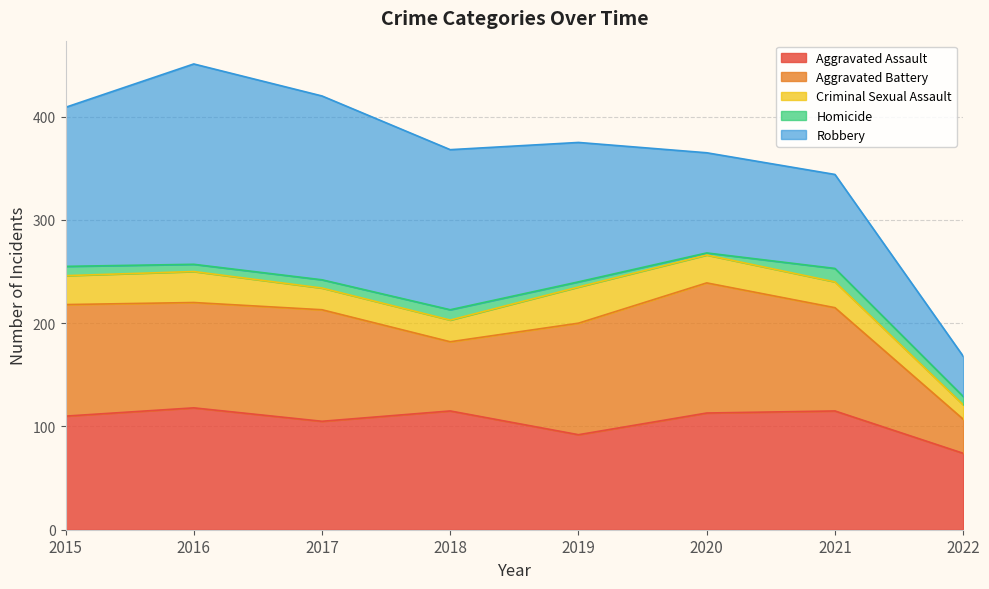

What is the difference between the second highest and second lowest values in the Homicide series?

5